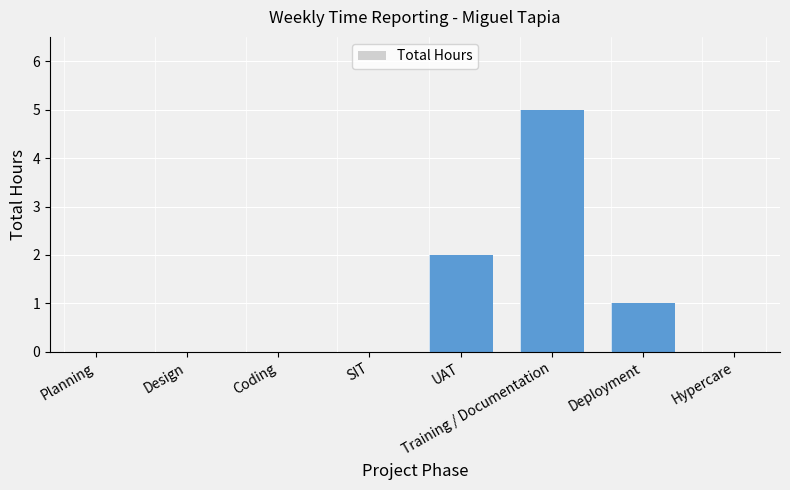

What is the difference between the values at Hypercare and Training / Documentation?

5